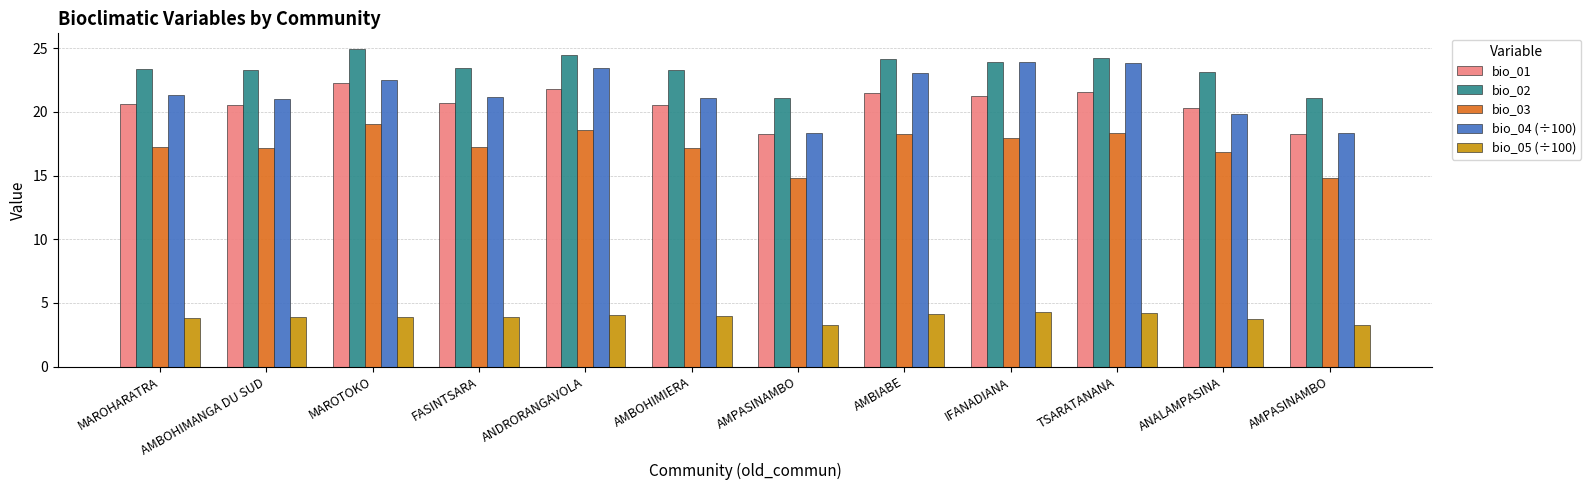

Reading left to right, extract all data points from this chart.

bio_01: 20.6	20.6	22.2	20.7	21.8	20.6	18.3	21.5	21.2	21.6	20.3	18.3
bio_02: 23.3	23.3	24.9	23.4	24.5	23.3	21.1	24.2	23.9	24.3	23.1	21.1
bio_03: 17.2	17.1	19.1	17.3	18.6	17.2	14.8	18.2	18.0	18.4	16.9	14.8
bio_04 (÷100): 21.3	21.0	22.5	21.2	23.5	21.1	18.3	23.0	23.9	23.8	19.9	18.3
bio_05 (÷100): 3.8	3.9	3.9	3.9	4.1	3.9	3.3	4.1	4.3	4.2	3.7	3.3